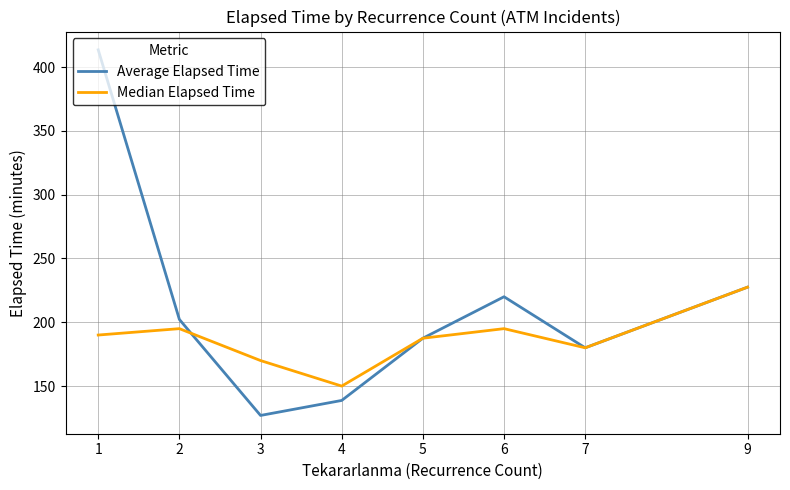

True or false: Average Elapsed Time has a value of 138.8 at 4.

True